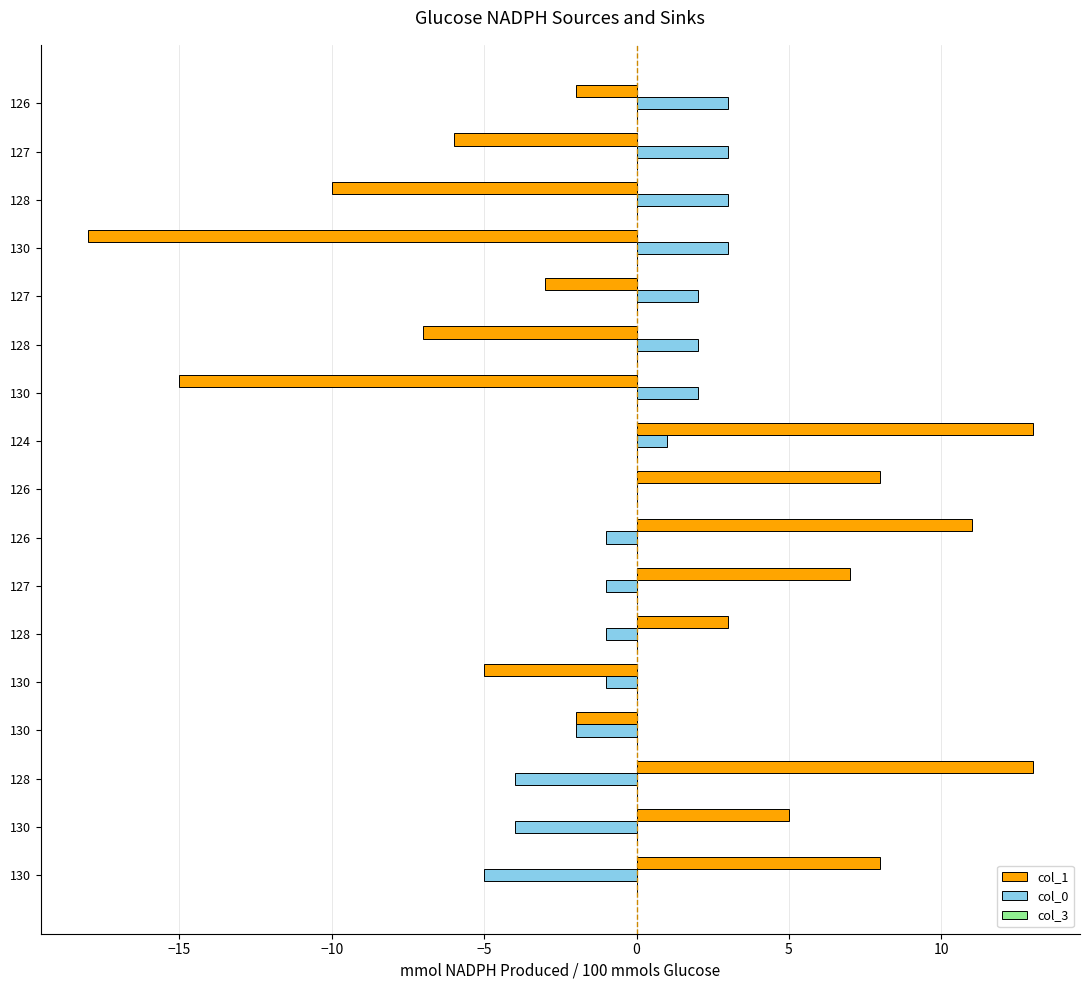

List the series in order of their peak value, lowest first.

col_3, col_0, col_1